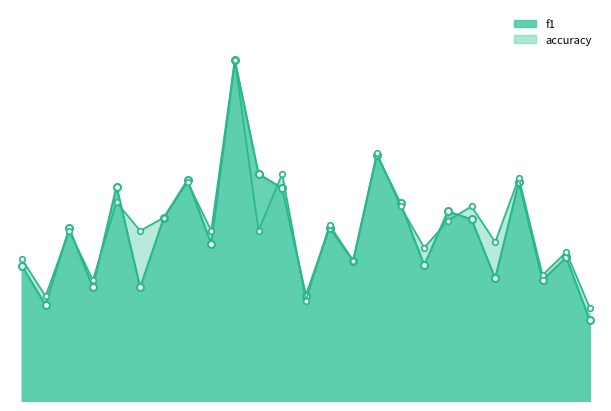

Between 1 and 22, which is larger?

1